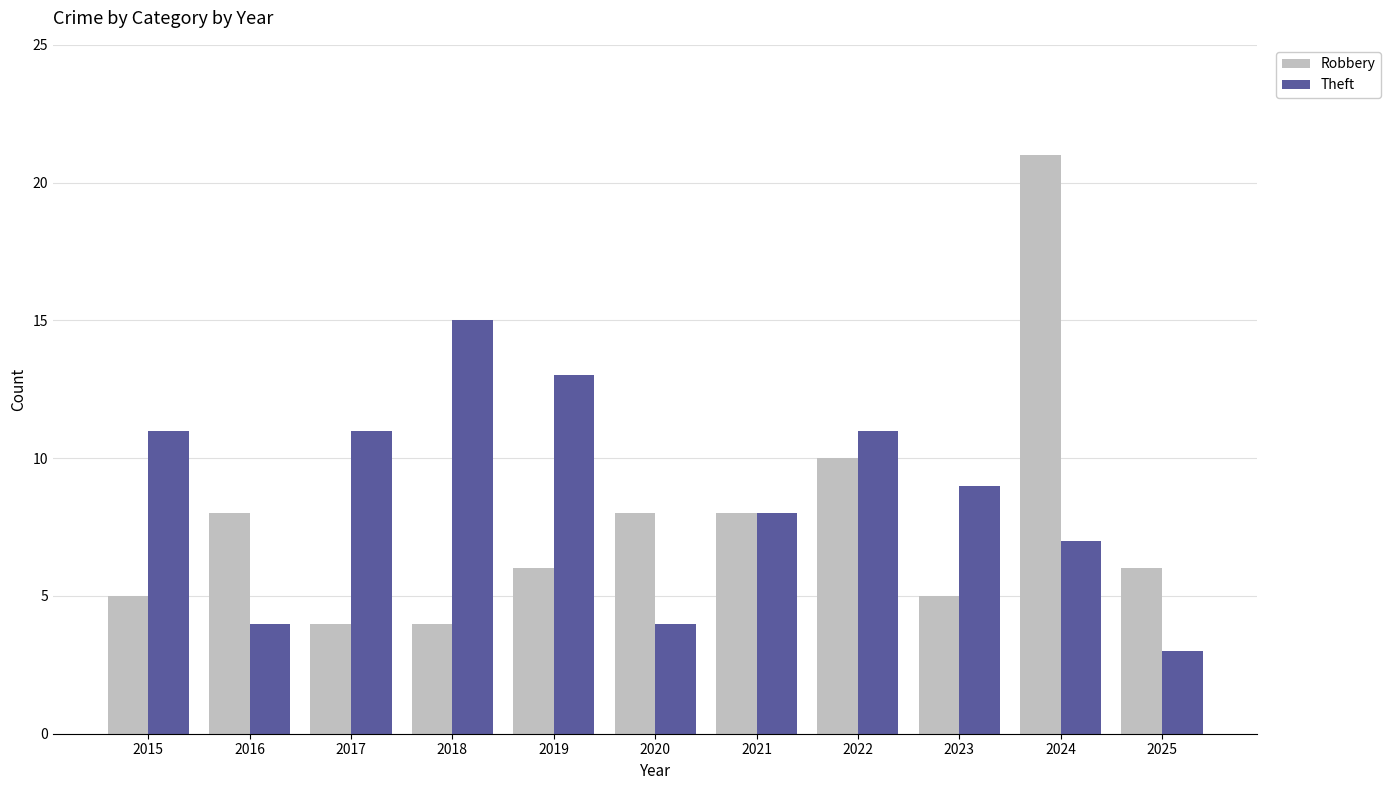

What is the sum of all Robbery values?

85